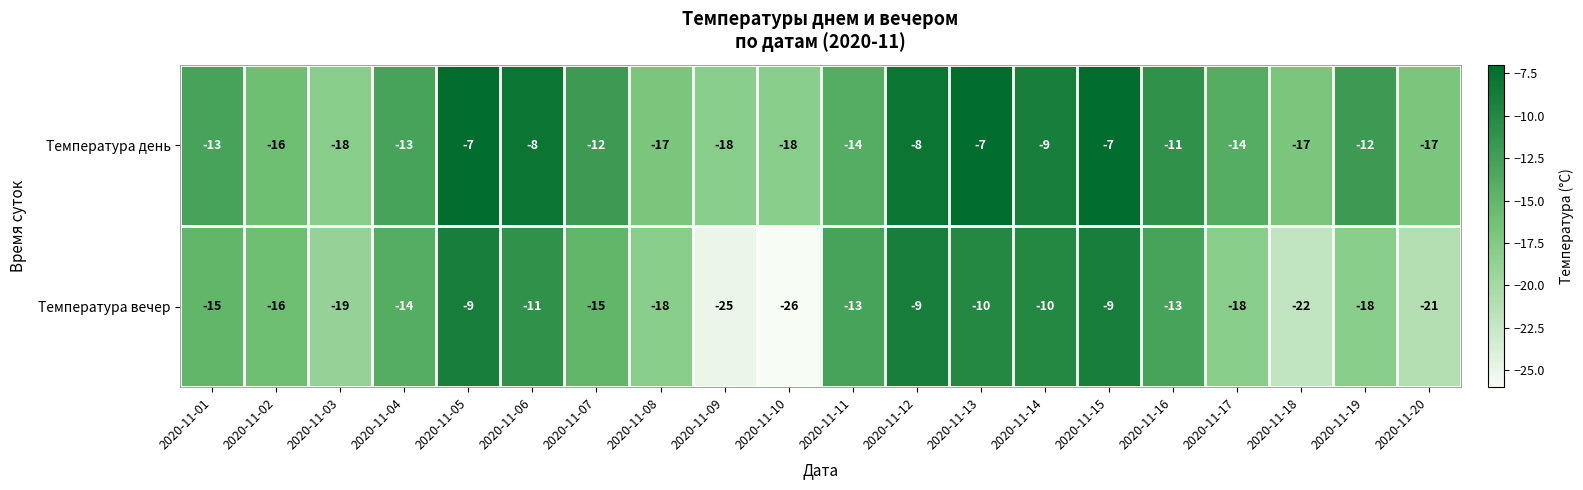

List the series in order of their overall mean, lowest first.

Температура вечер, Температура день